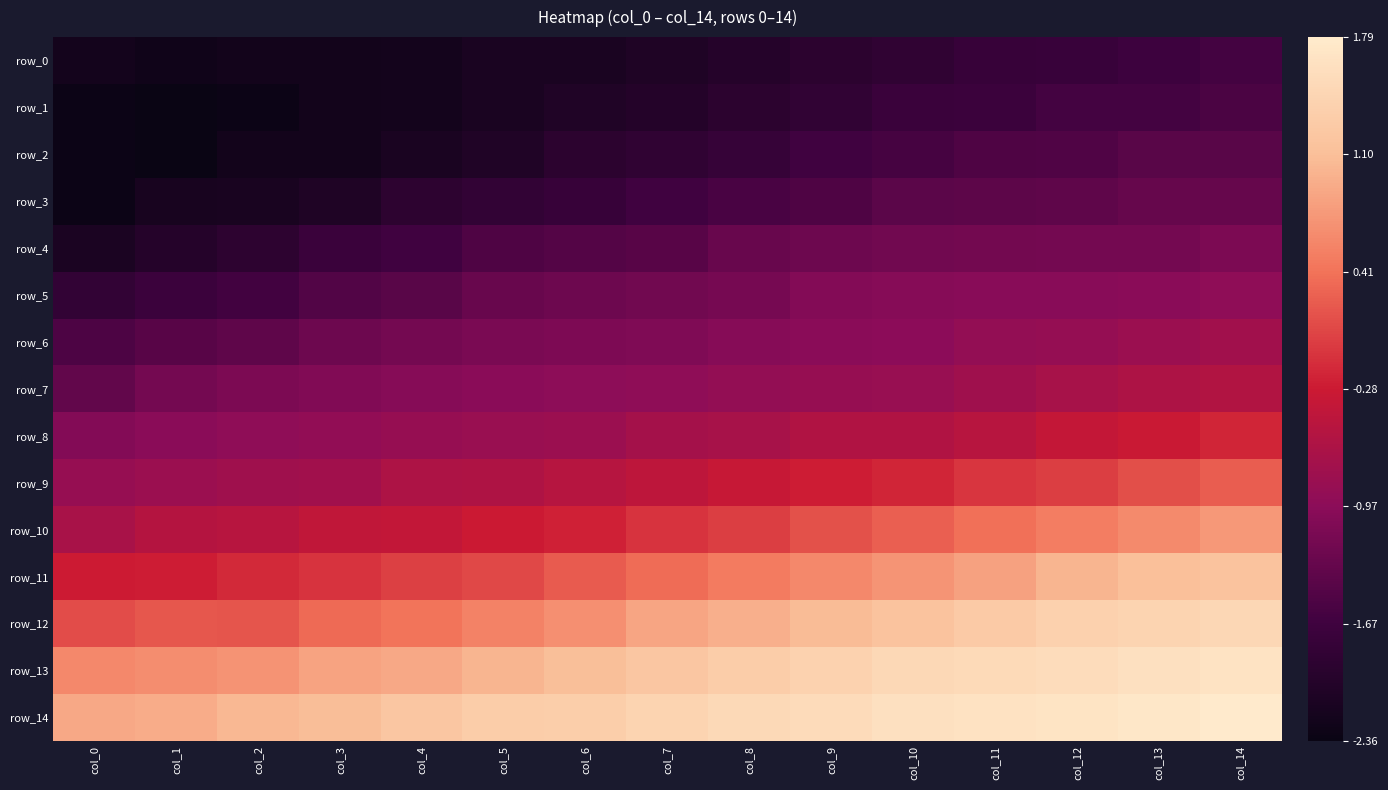

At col_9, list the series in order from largest to smallest.

row_14, row_13, row_12, row_11, row_10, row_9, row_8, row_7, row_6, row_5, row_4, row_3, row_2, row_1, row_0